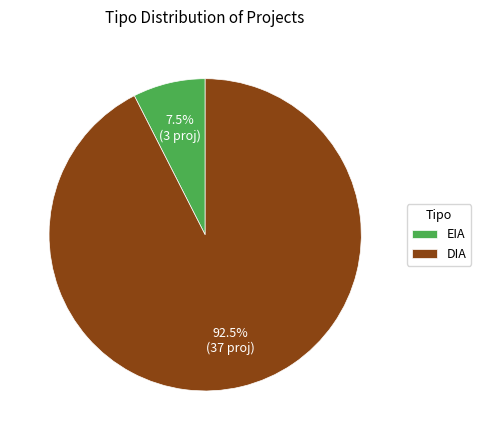

Rank the categories by value from lowest to highest.

EIA, DIA